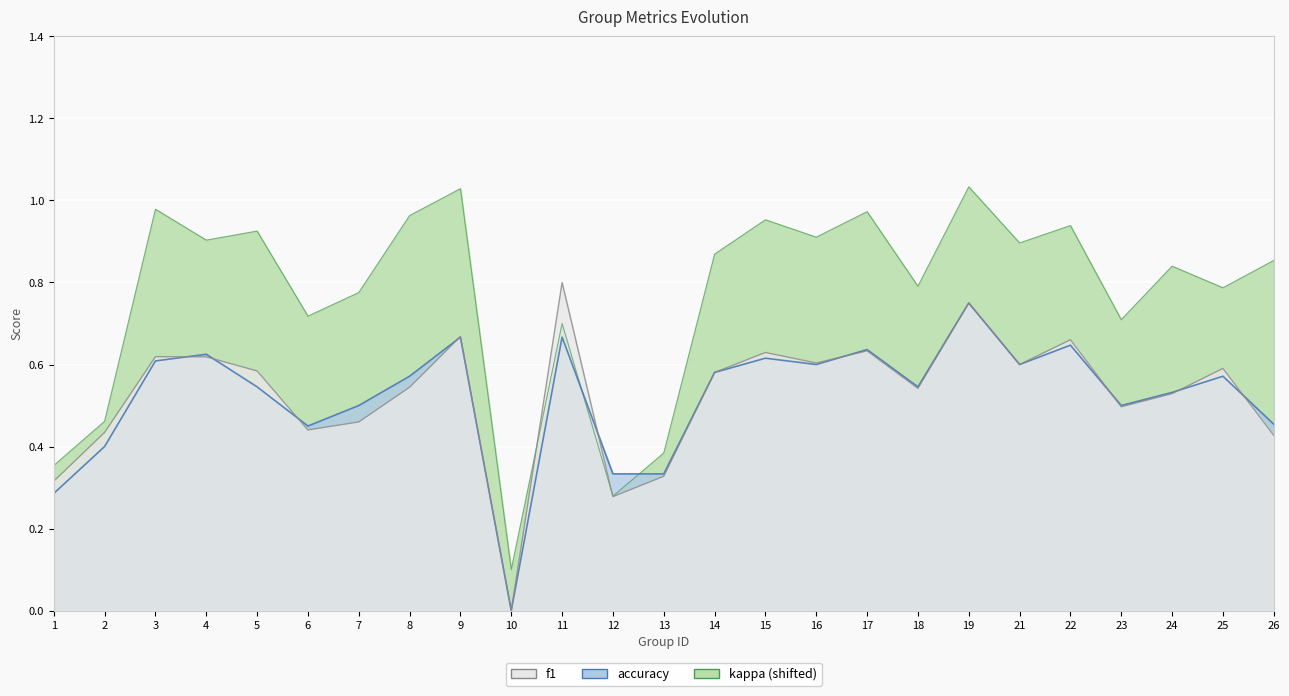

What is the total value across all series at 13?

1.0